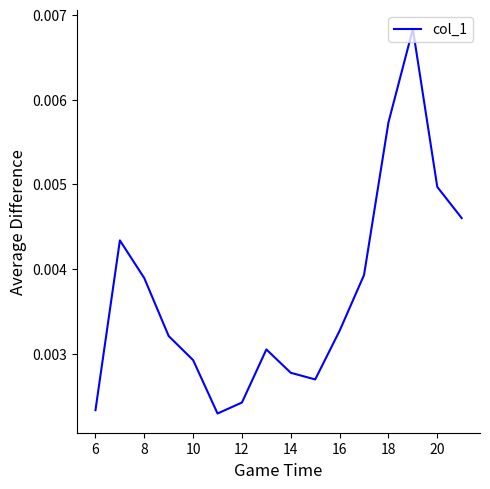

Which has a higher value, 18 or 14?

18